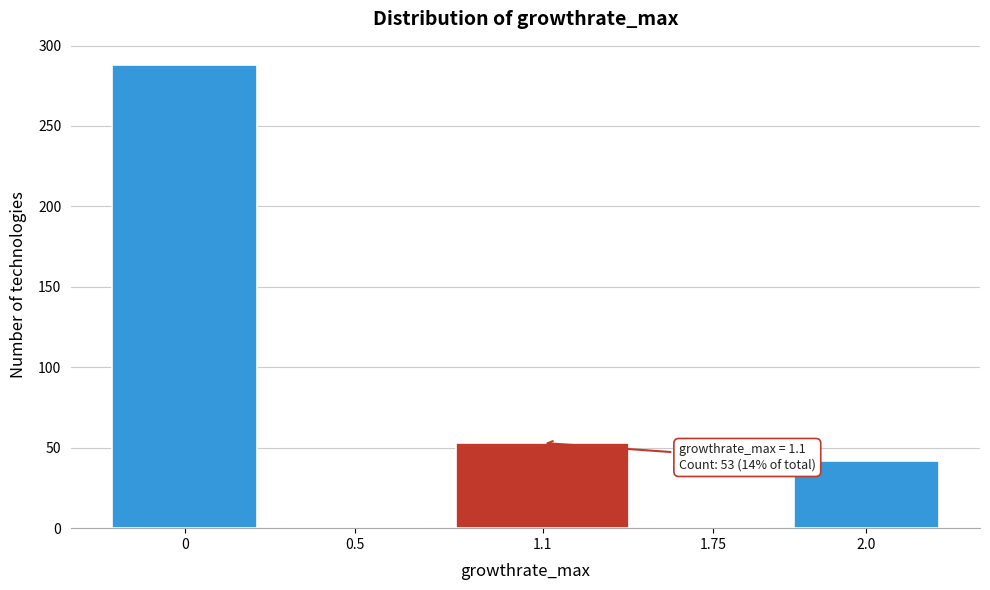

Reading left to right, transcribe all the data shown in this chart.

0=288	0.5=0	1.1=53	1.75=0	2.0=42